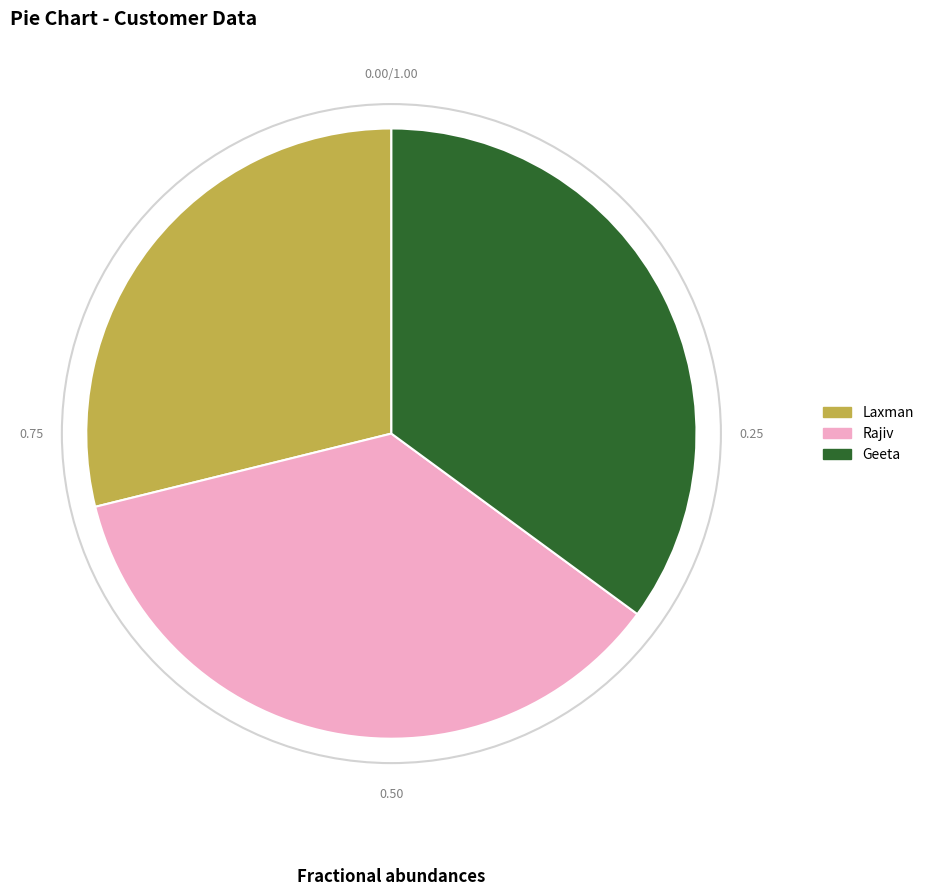

Does Rajiv represent more than half of the total?

No